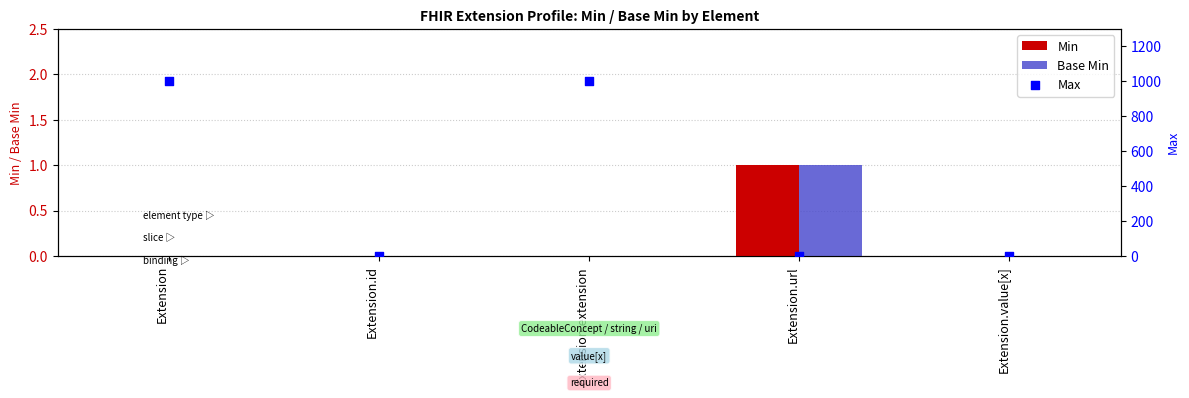

At which category is the sum across all series the highest?

Extension